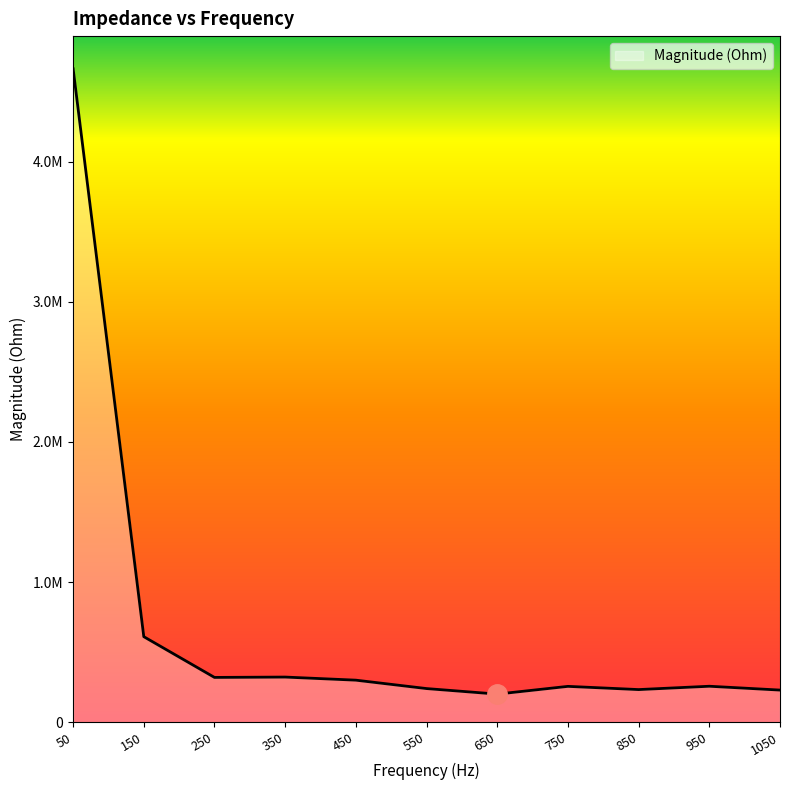

Reading left to right, extract all data points from this chart.

50=4661847.1	150=610404.3	250=319783.0	350=322303.6	450=300188.4	550=240253.6	650=200731.8	750=255984.8	850=233043.9	950=256834.6	1050=229444.1